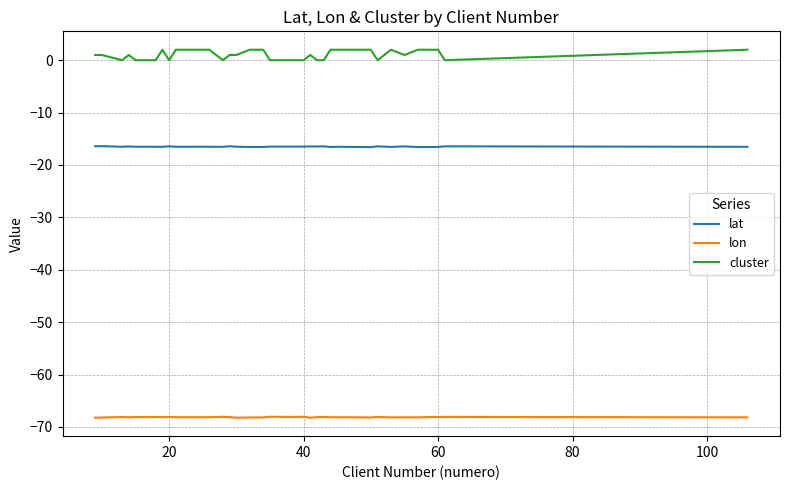

True or false: cluster and lat intersect in this chart.

False